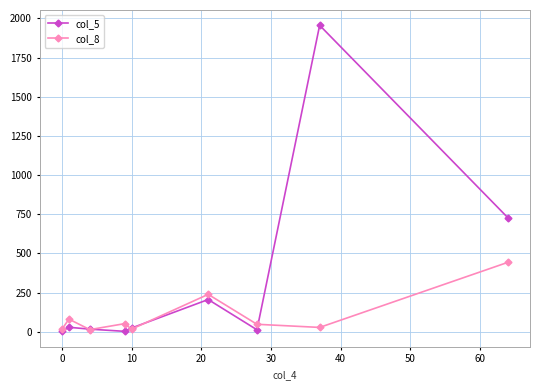

Which series has the largest range (max minus min)?

col_5